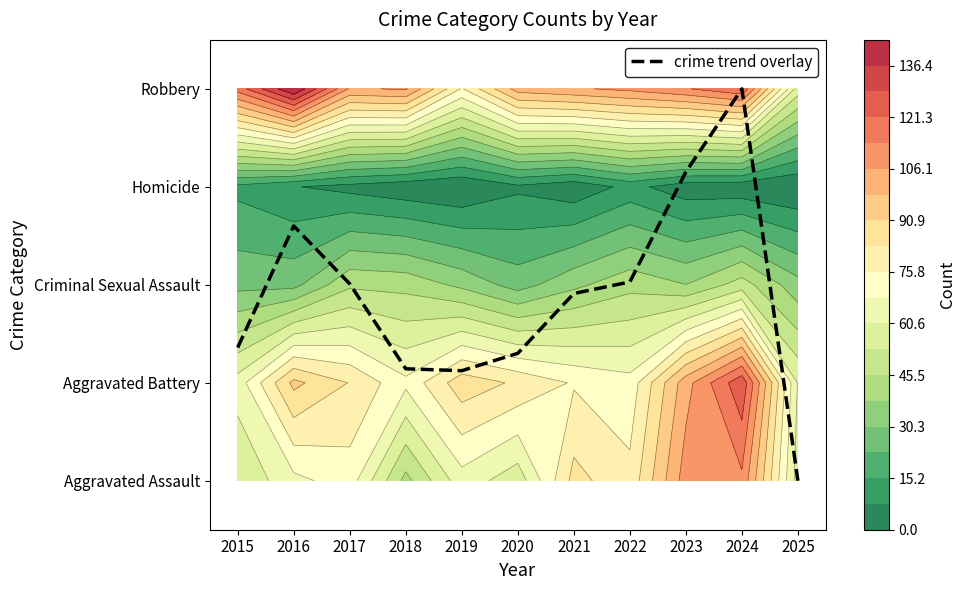

The value of Criminal Sexual Assault at 2018 is 2.8. True or false?

False